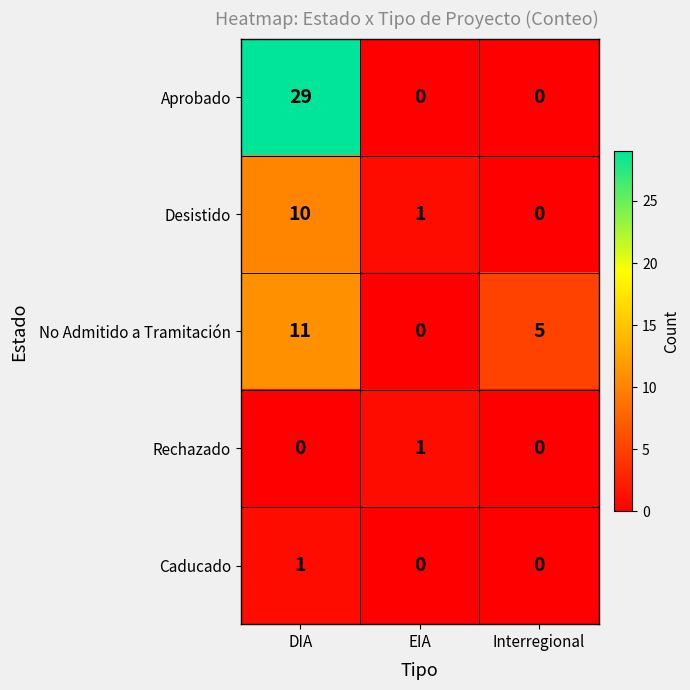

What is the total value across all series at DIA?

51